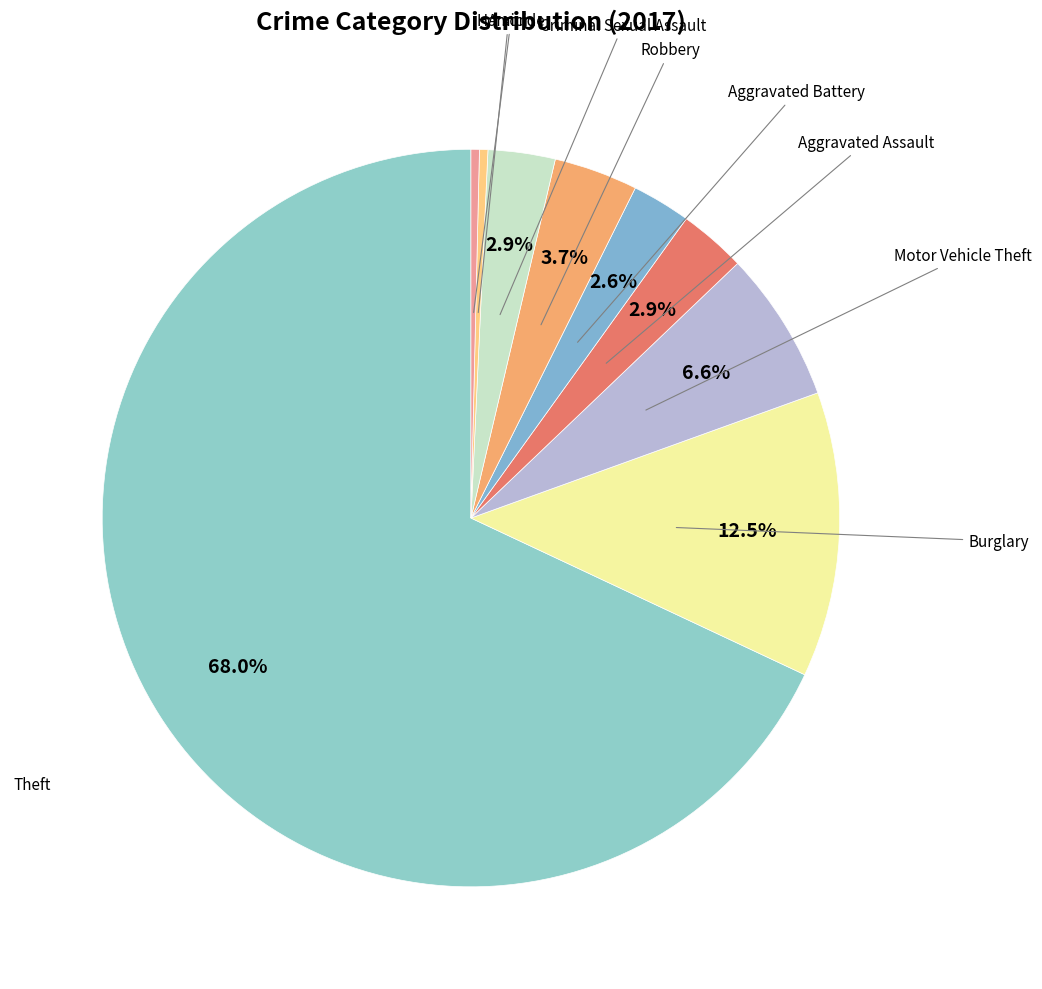

How many segments does this pie chart have?

9